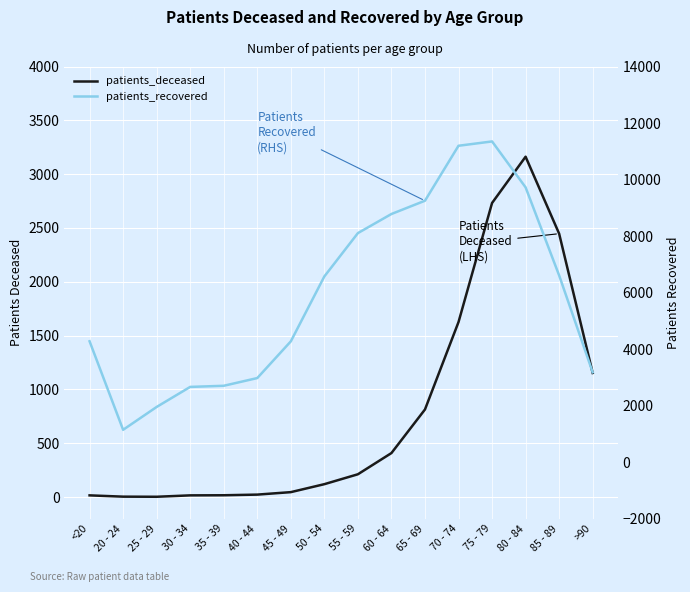

How many data points in patients_deceased are less than 212?

8